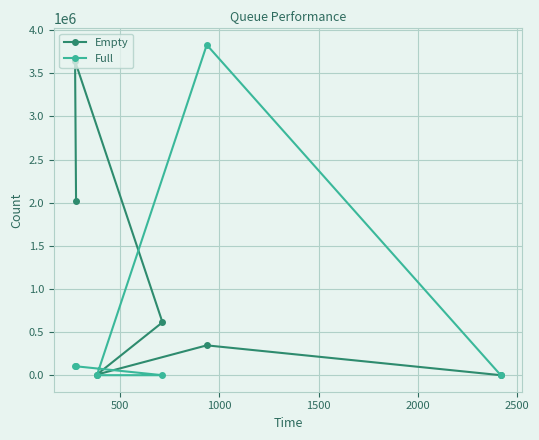

Which series has the largest range (max minus min)?

Full